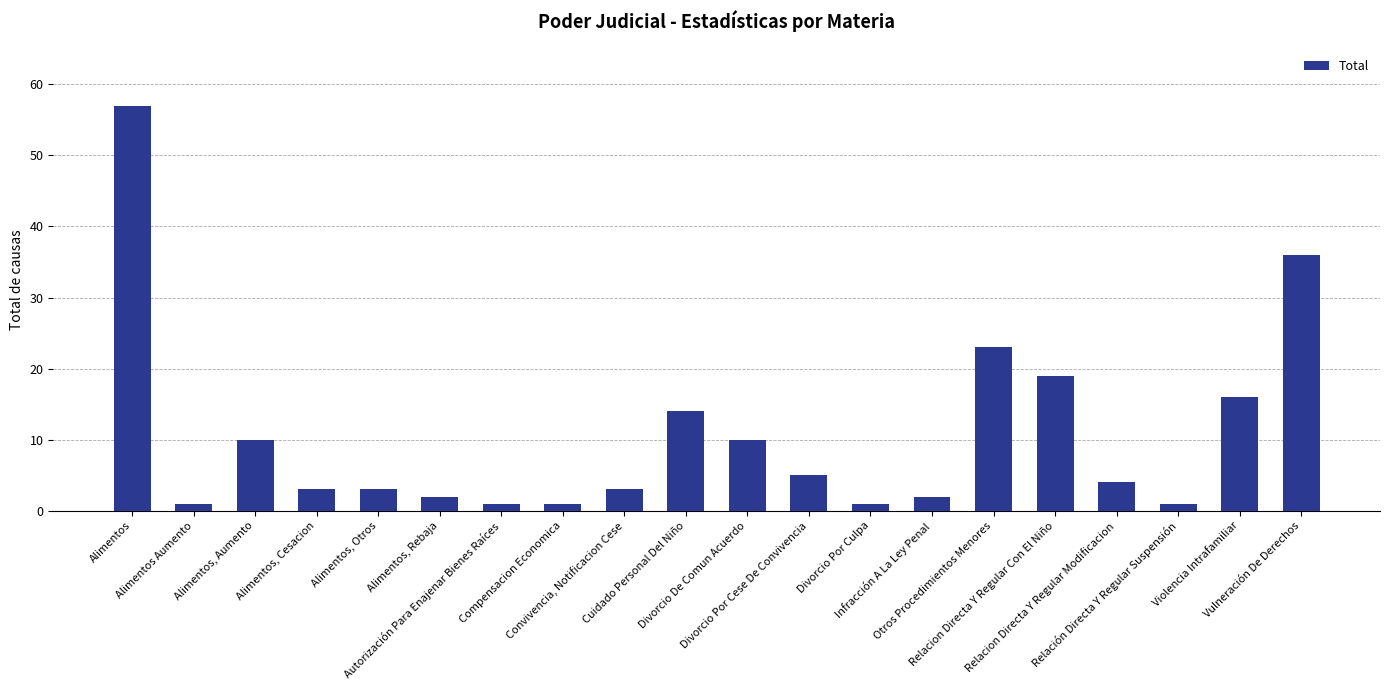

What is the label of the 8th bar from the left?

Compensacion Economica